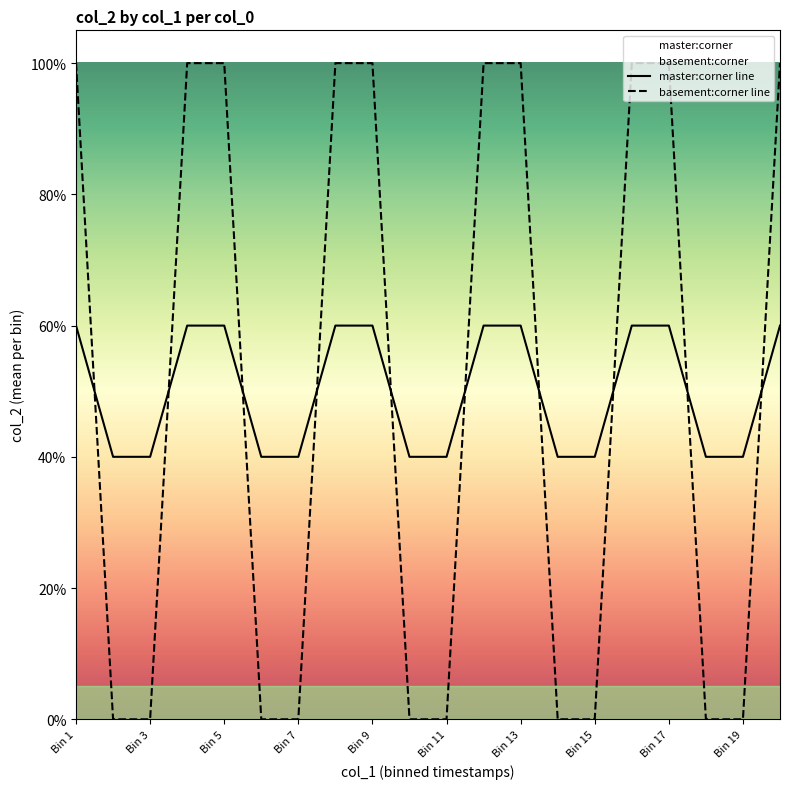

Is the value of basement:corner line at Bin 17 greater than the value of master:corner line at Bin 13?

Yes